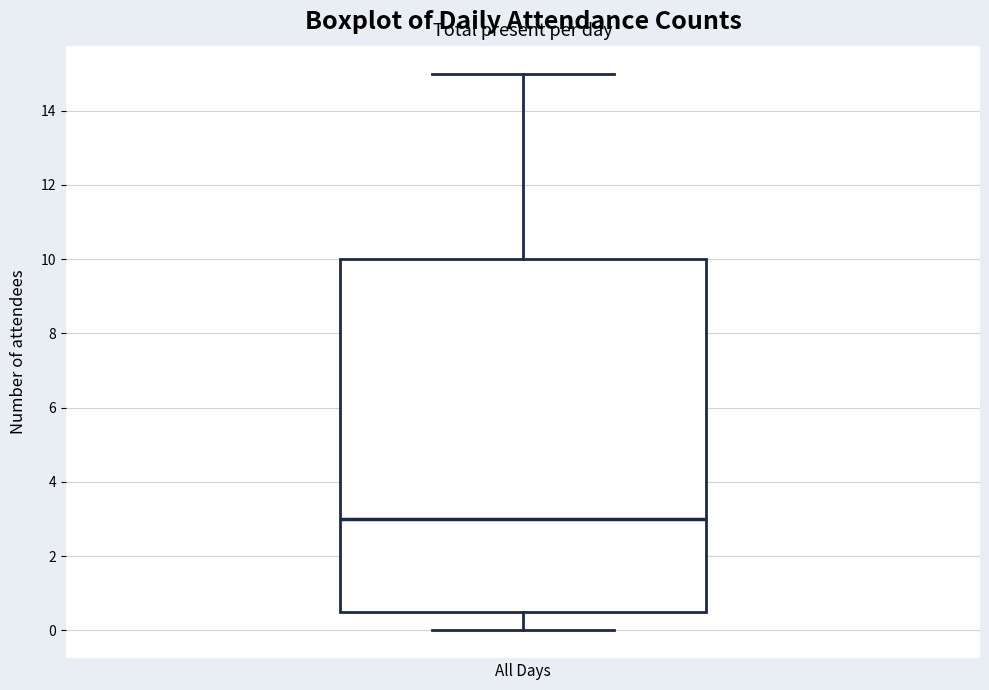

Read this box plot against the y-axis: the position of the median line, the range covered by the box, and the ends of both whiskers. The values are not printed on the chart, so give them approximately, as read against the axis.

median 3.0, box 0.6 to 10.0, whiskers 0.0 to 15.0